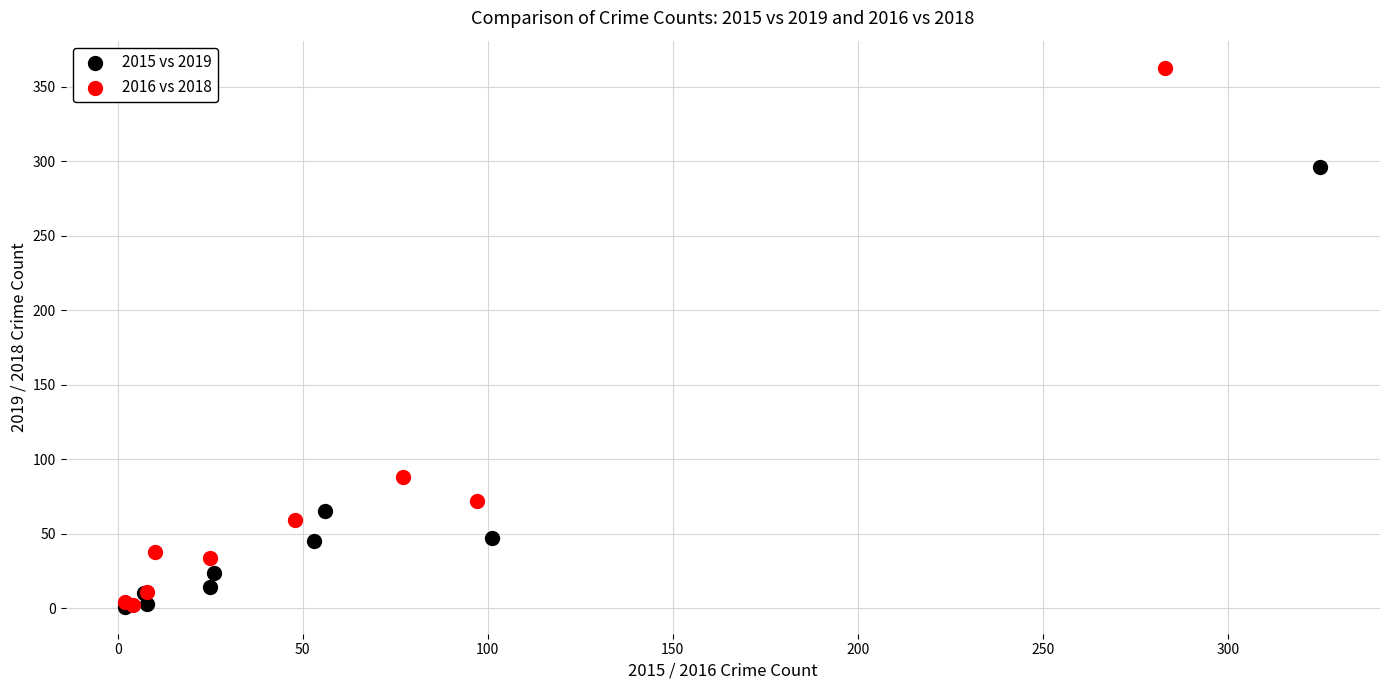

What are all the series names shown in the legend?

2015 vs 2019, 2016 vs 2018